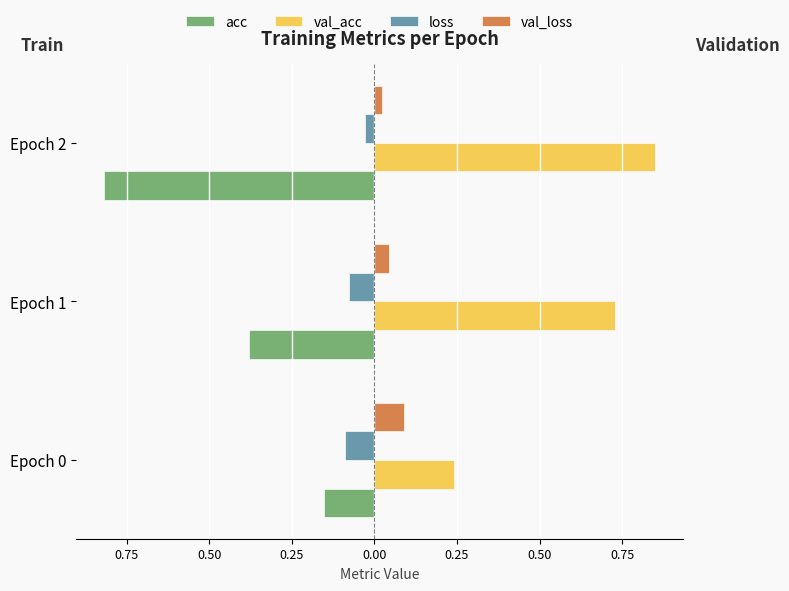

What is the value of the loss bar at the 1st from the left?

-0.1